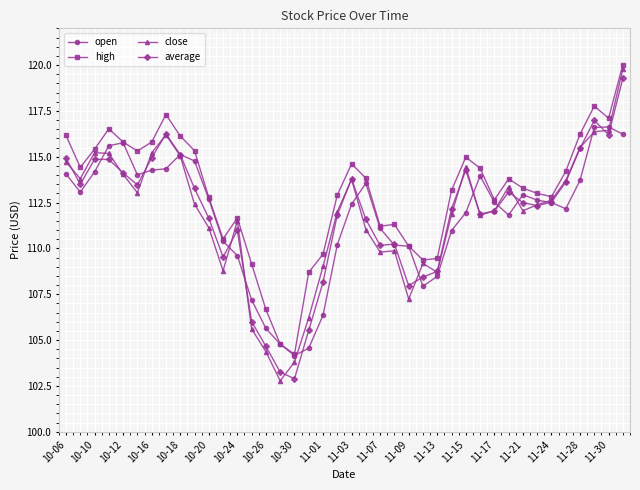

What is the sum of all average values?

4473.0